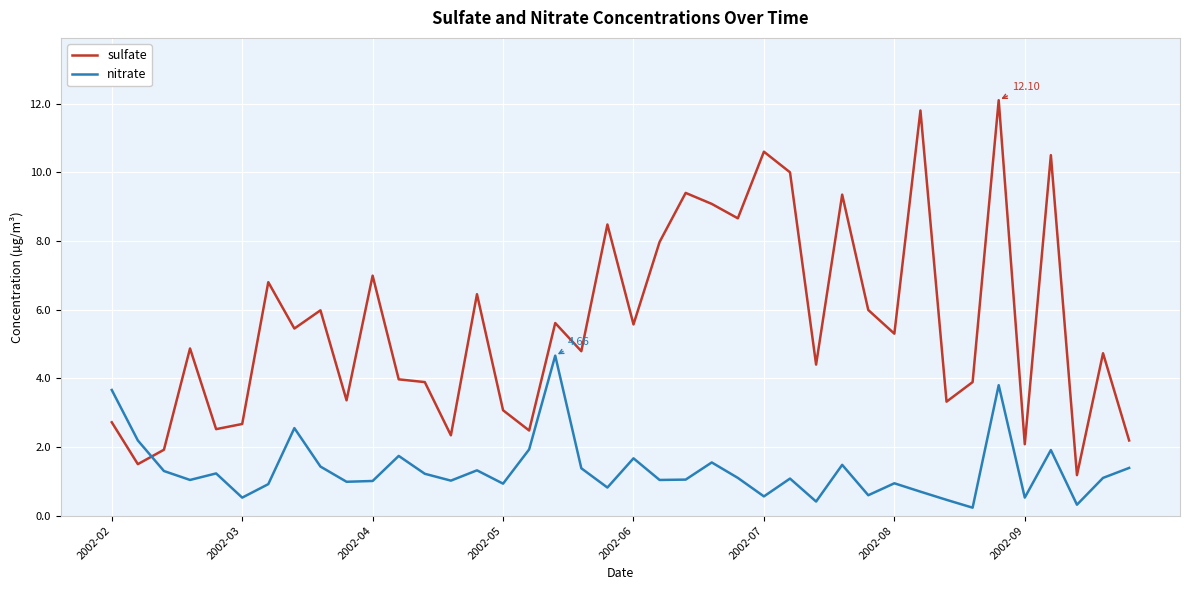

True or false: nitrate and sulfate intersect in this chart.

True